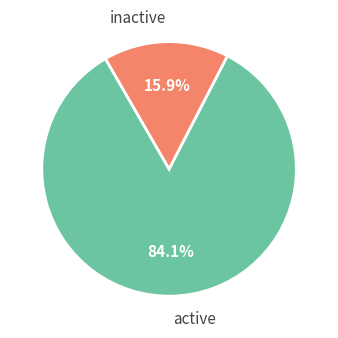

Which category has the biggest portion of the pie?

active